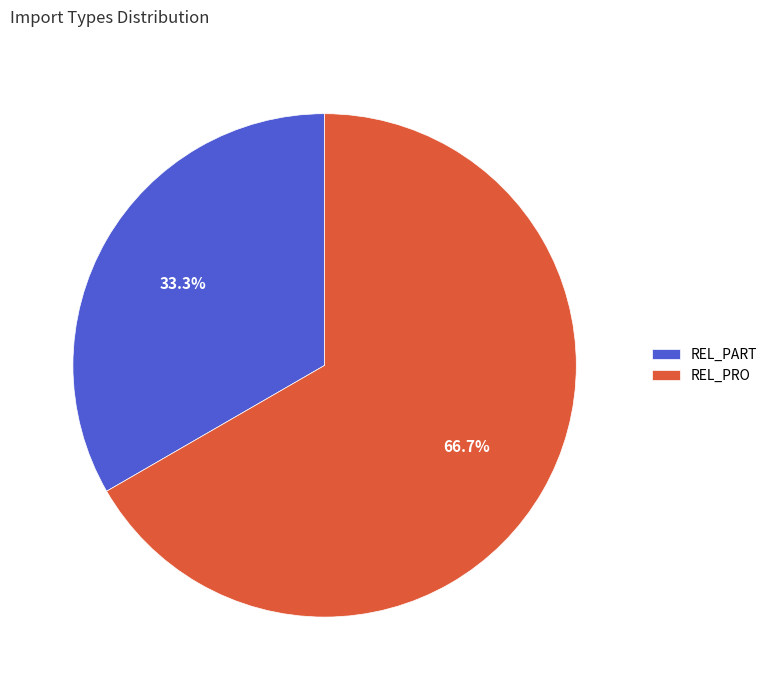

Rank the categories by value from lowest to highest.

REL_PART, REL_PRO